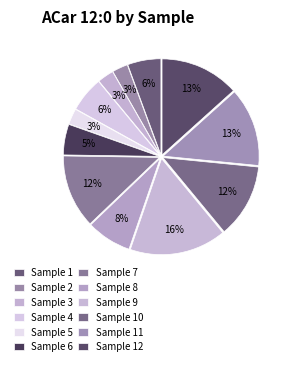

Count the number of slices in the pie.

12